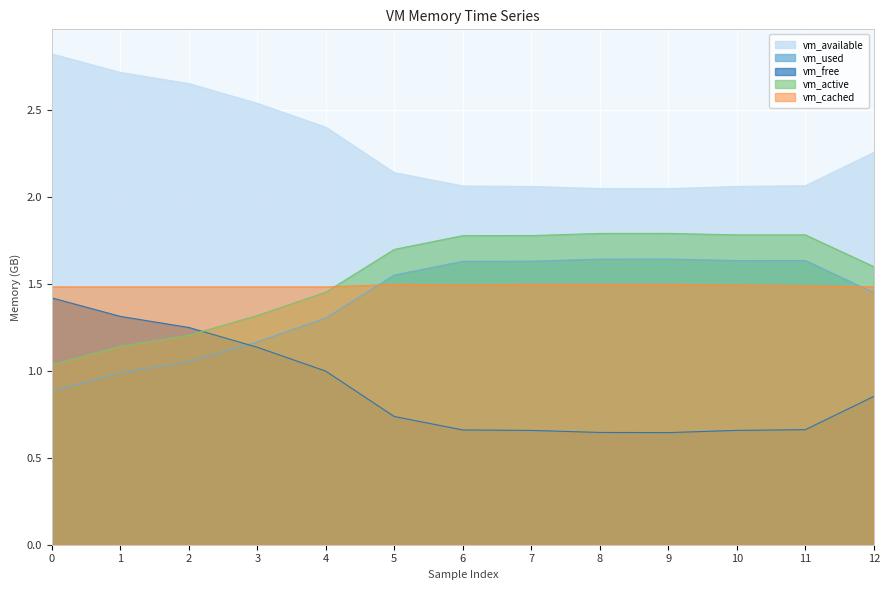

True or false: vm_cached and vm_active intersect in this chart.

True